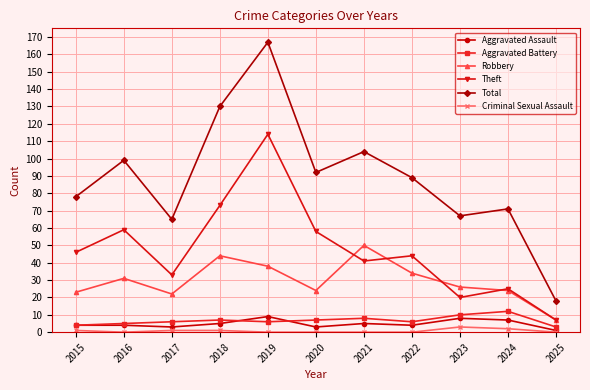

How many data points does each series have?

11